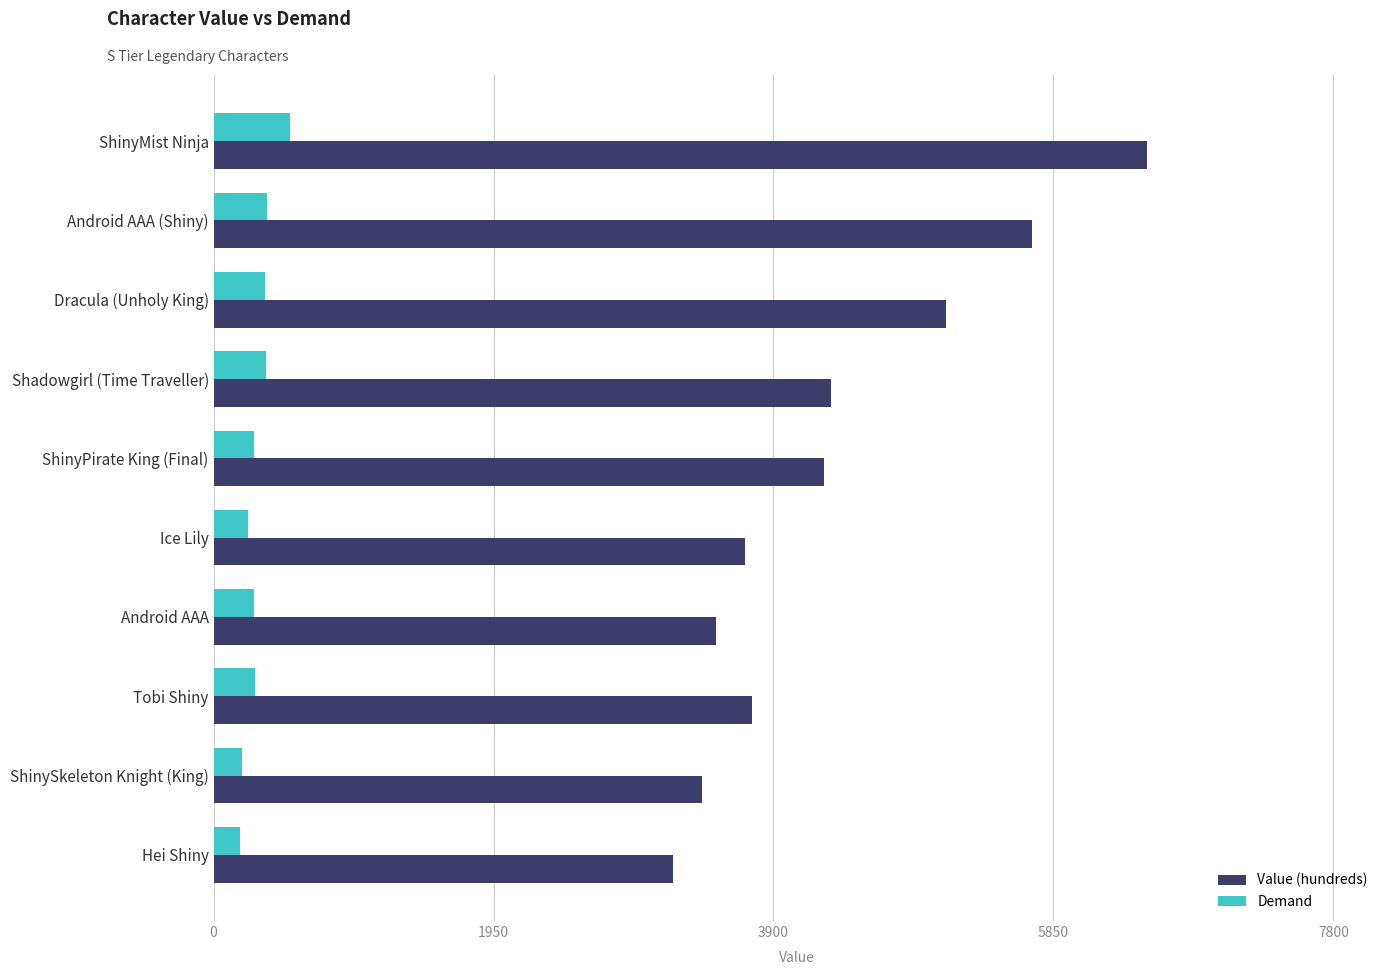

What is the average value of the Demand series?

310